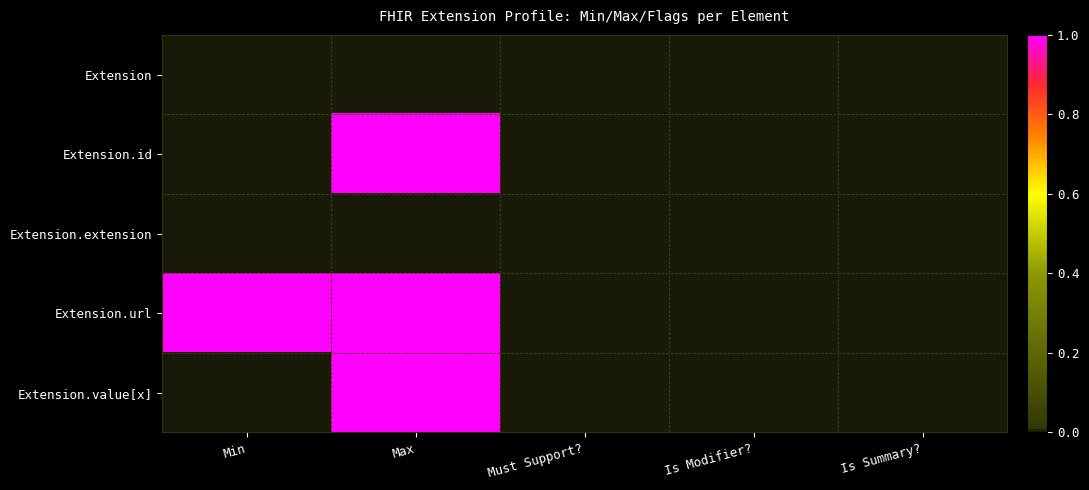

At how many categories does at least one series exceed 0?

2